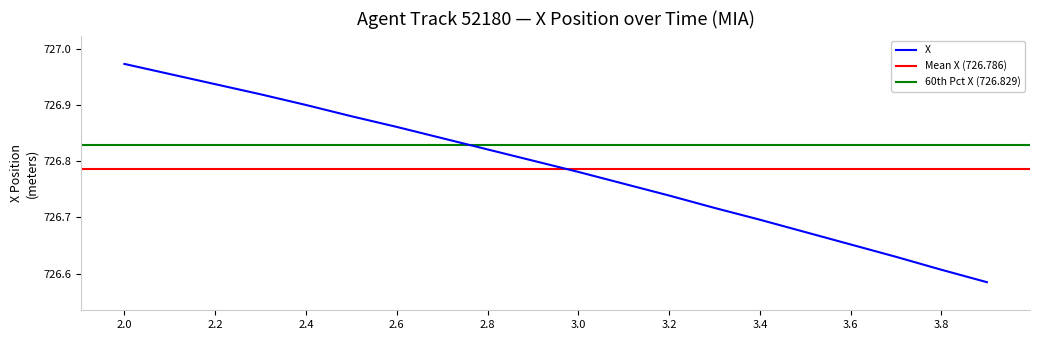

Reading left to right, what are all the values shown in this chart?

727.0	727.0	726.9	726.9	726.9	726.9	726.9	726.8	726.8	726.8	726.8	726.8	726.7	726.7	726.7	726.7	726.7	726.6	726.6	726.6